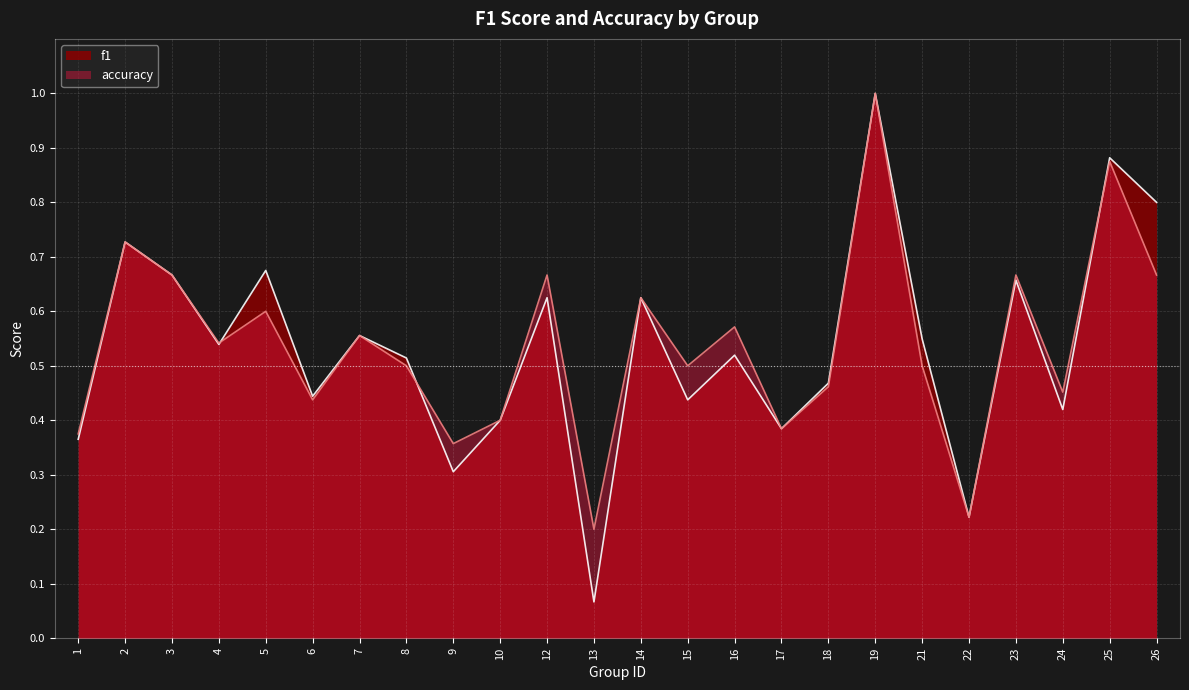

Rank the series by their maximum value, from highest to lowest.

f1, accuracy